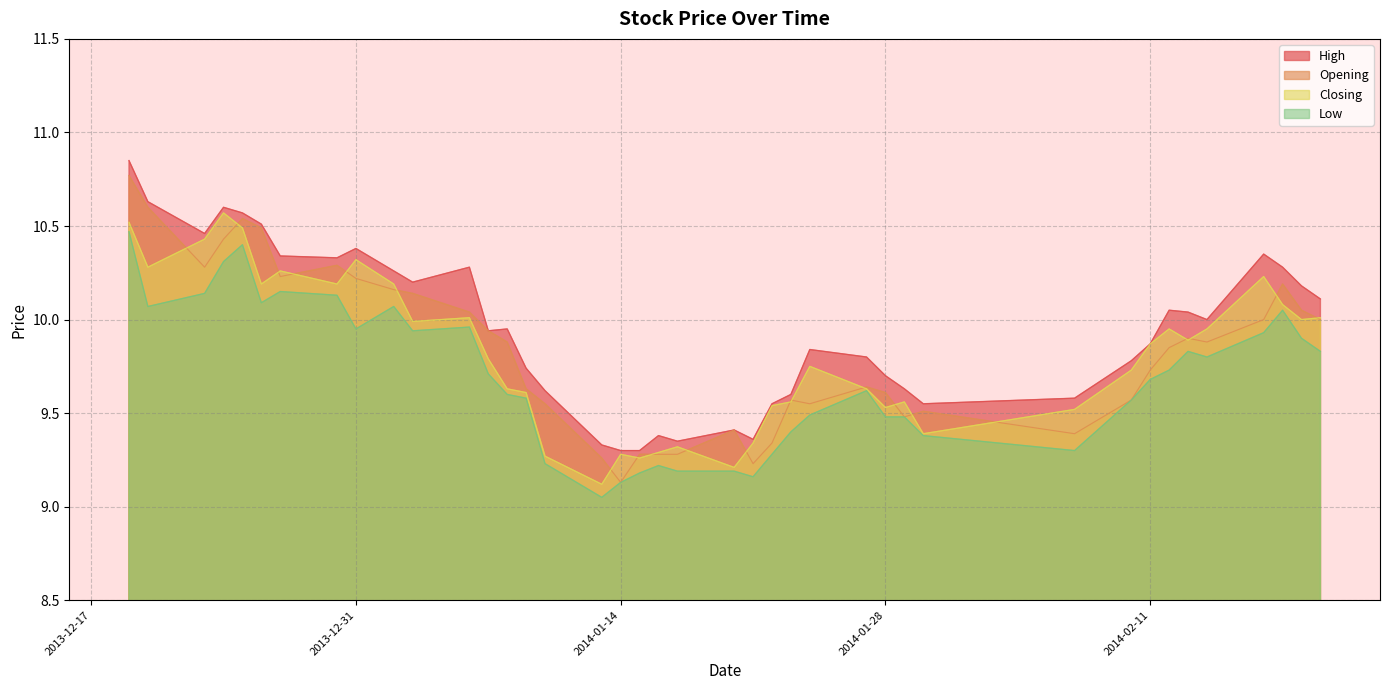

Reading right to left, transcribe all the data shown in this chart.

High: 10.1	10.2	10.3	10.3	10.0	10.0	10.1	9.9	9.8	9.6	9.6	9.6	9.7	9.8	9.8	9.6	9.6	9.4	9.4	9.3	9.4	9.3	9.3	9.3	9.6	9.7	9.9	9.9	10.3	10.2	10.3	10.4	10.3	10.3	10.5	10.6	10.6	10.5	10.6	10.8
Opening: 10.0	10.1	10.2	10.0	9.9	9.9	9.8	9.7	9.6	9.4	9.5	9.5	9.6	9.6	9.6	9.6	9.3	9.2	9.4	9.3	9.3	9.3	9.1	9.3	9.6	9.6	9.9	9.9	10.0	10.1	10.2	10.2	10.3	10.2	10.5	10.5	10.4	10.3	10.6	10.8
Closing: 10.0	10.0	10.1	10.2	9.9	9.9	9.9	9.9	9.7	9.5	9.4	9.6	9.5	9.6	9.8	9.6	9.5	9.3	9.2	9.3	9.3	9.3	9.3	9.1	9.3	9.6	9.6	9.8	10.0	10.0	10.2	10.3	10.2	10.3	10.2	10.5	10.6	10.4	10.3	10.5
Low: 9.8	9.9	10.1	9.9	9.8	9.8	9.7	9.7	9.6	9.3	9.4	9.5	9.5	9.6	9.5	9.4	9.3	9.2	9.2	9.2	9.2	9.2	9.1	9.1	9.2	9.6	9.6	9.7	10.0	9.9	10.1	9.9	10.1	10.2	10.1	10.4	10.3	10.1	10.1	10.5